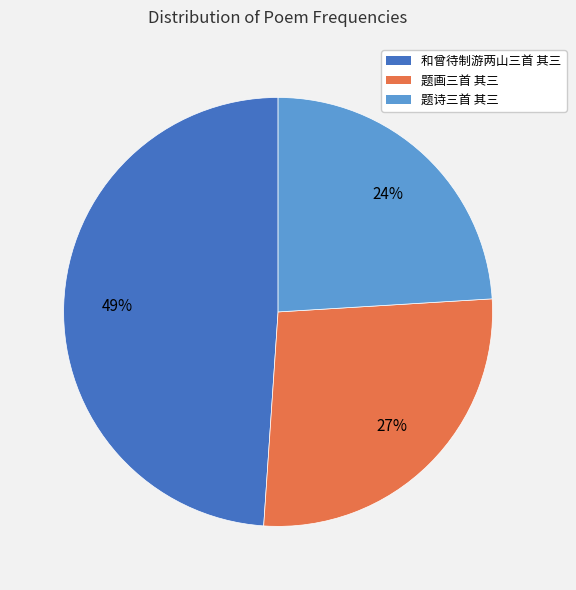

To the nearest percent, what is the average slice percentage?

33%